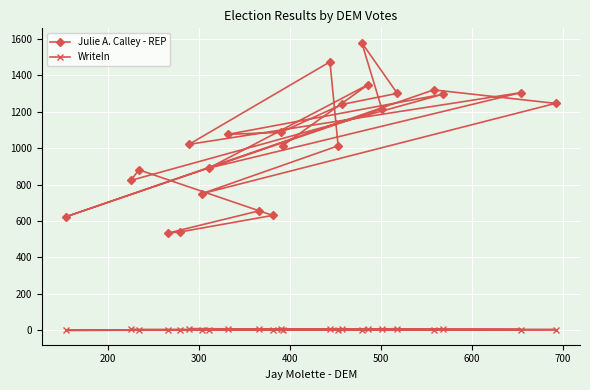

Which series has the largest total across all categories?

Julie A. Calley - REP